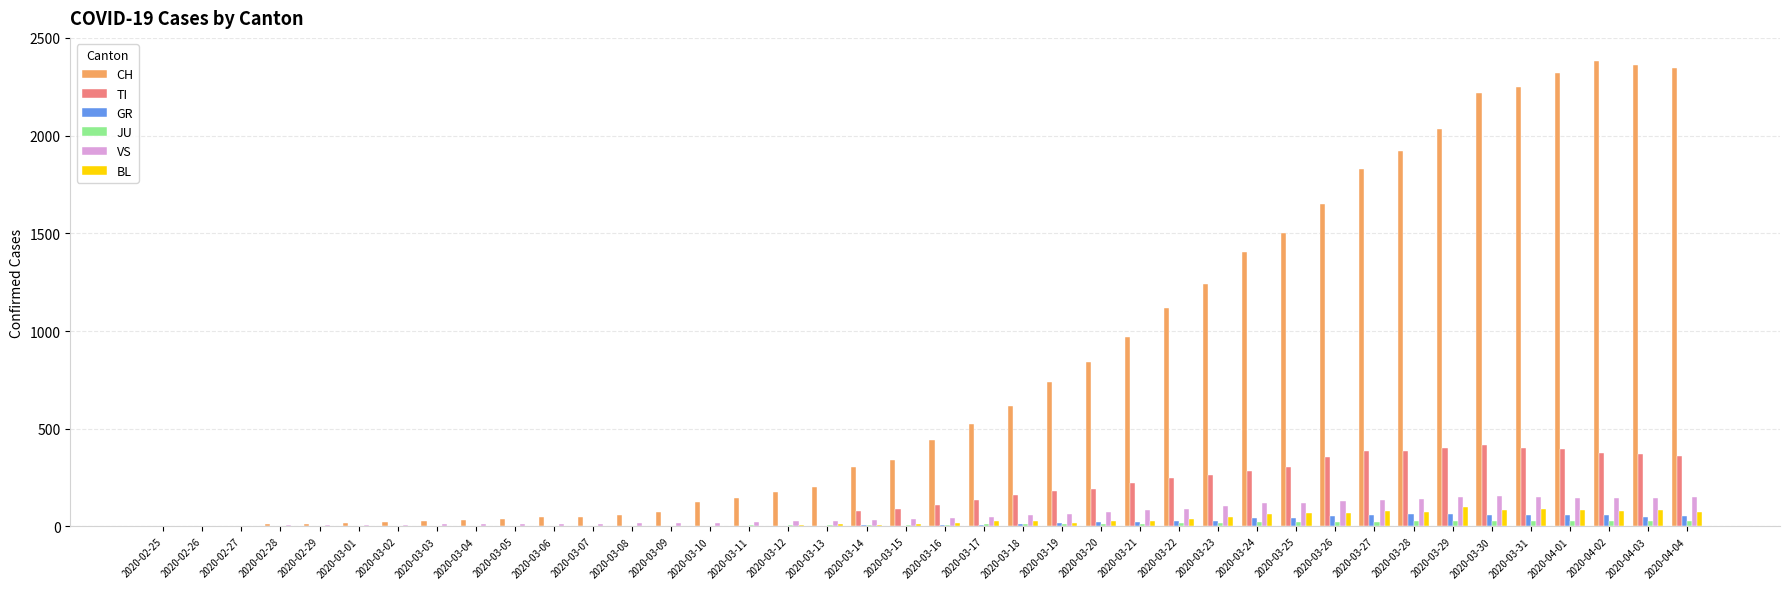

What is the sum of the TI values at 2020-03-07 and 2020-03-30?

415